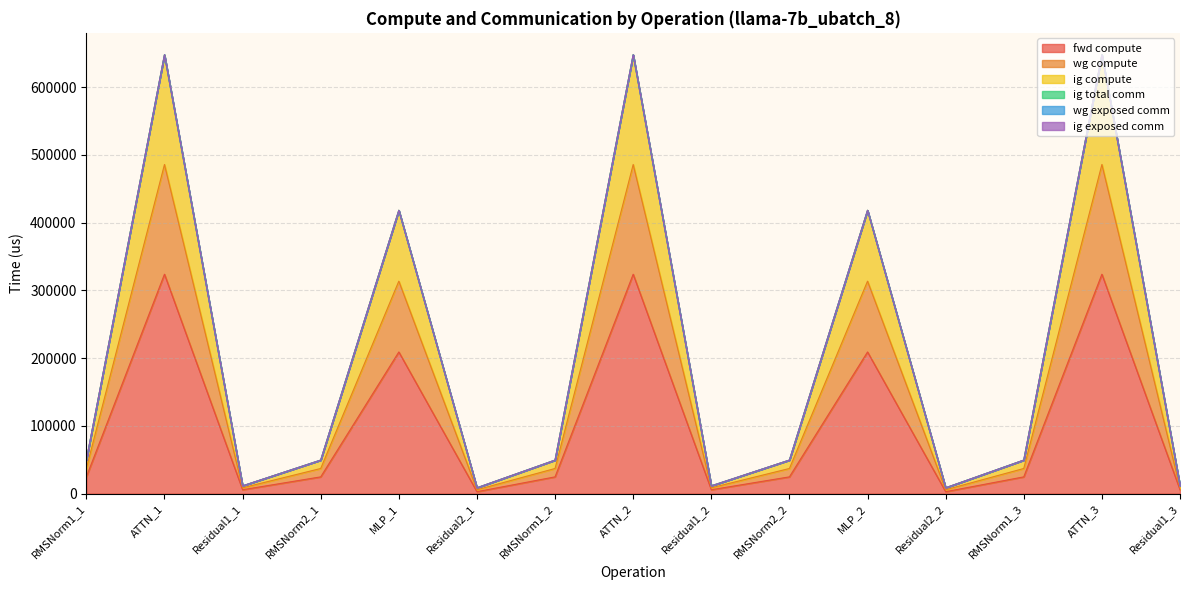

Rank the categories by ig compute value from highest to lowest.

ATTN_1, ATTN_2, ATTN_3, MLP_1, MLP_2, RMSNorm1_1, RMSNorm2_1, RMSNorm1_2, RMSNorm2_2, RMSNorm1_3, Residual1_1, Residual1_2, Residual1_3, Residual2_1, Residual2_2